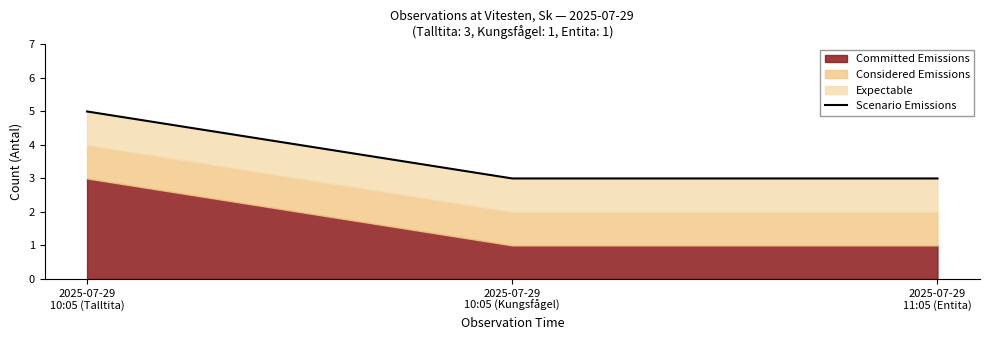

Which category has the highest value across all series?

2025-07-29
10:05 (Talltita)